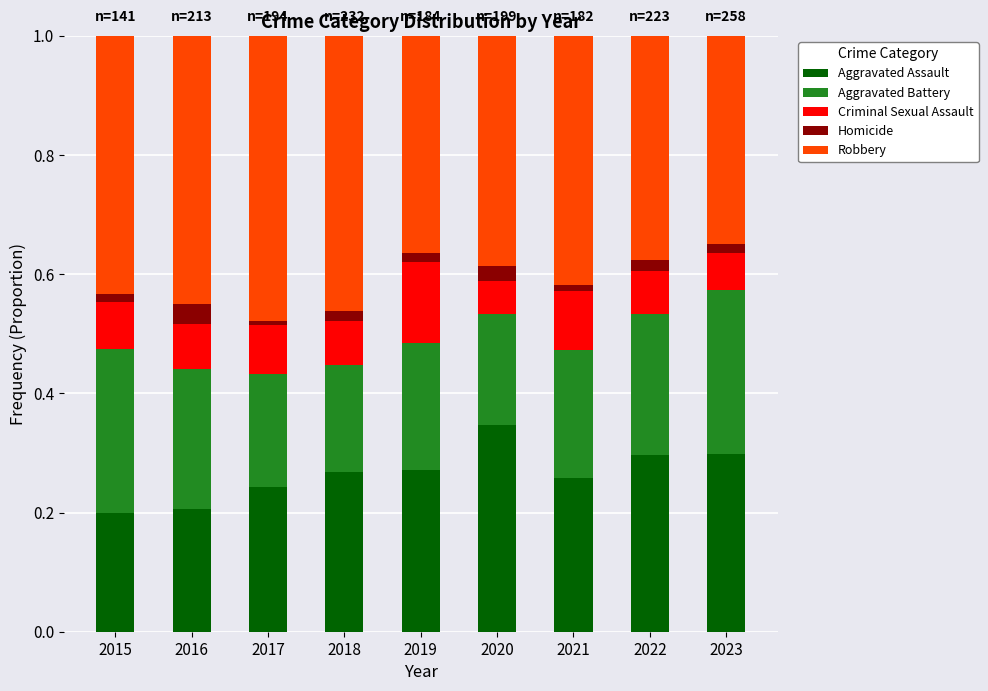

Are the bars grouped side by side (vs. stacked)?

No